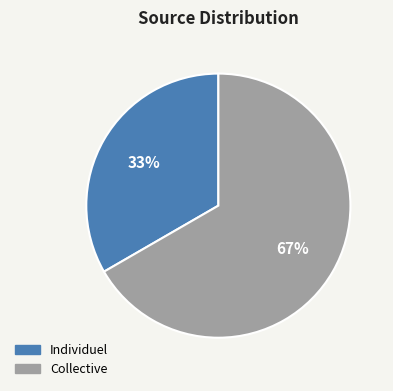

Count the number of slices in the pie.

2